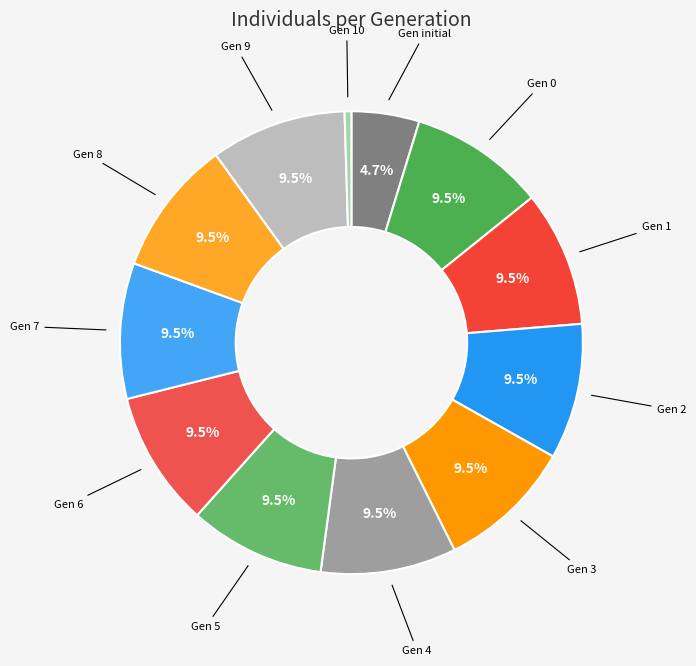

Which slice is the smallest?

10